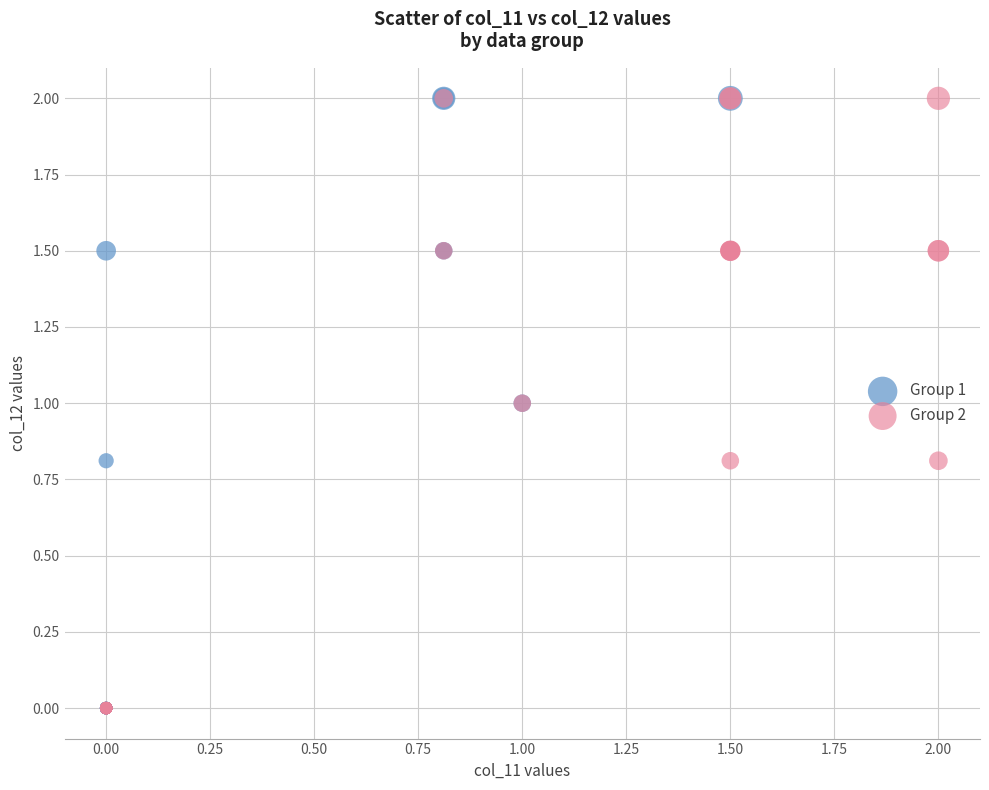

What are all the series names shown in the legend?

Group 1, Group 2